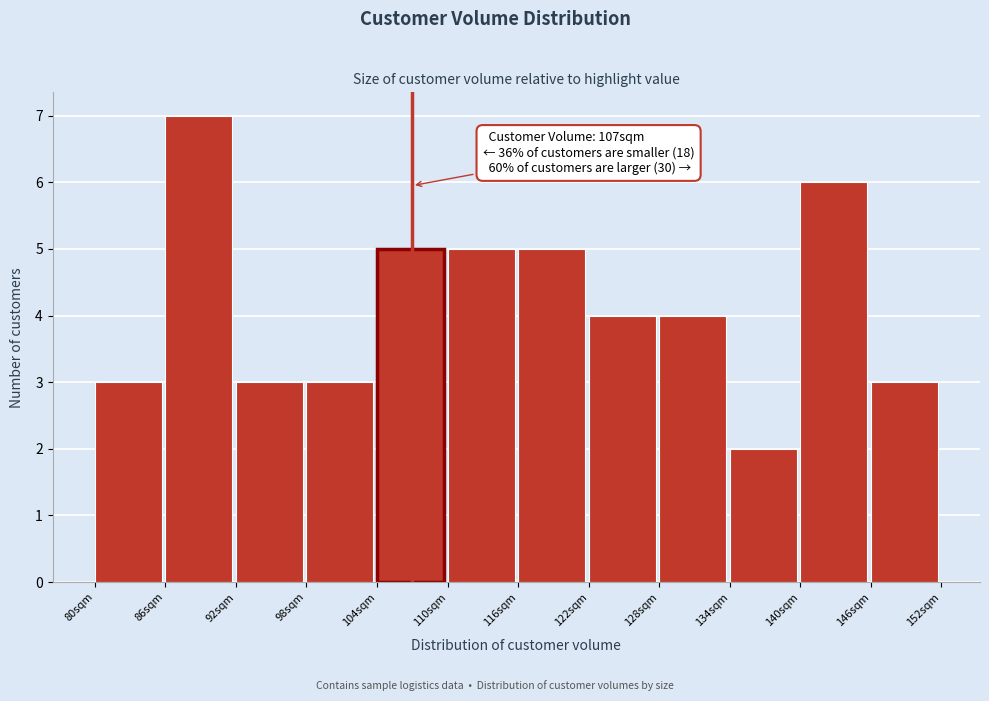

Over which range of the x-axis is the bar tallest?

86 to 92